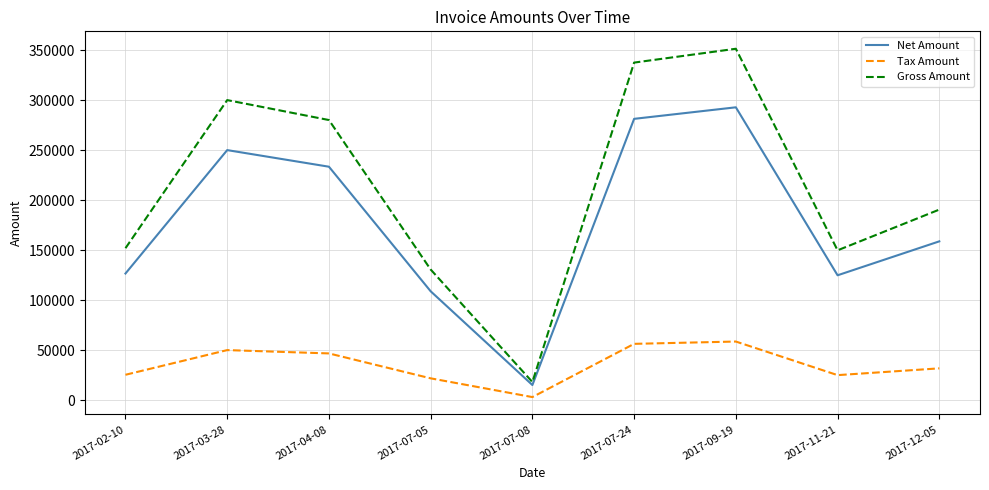

Where is the first local maximum for Net Amount?

2017-03-28